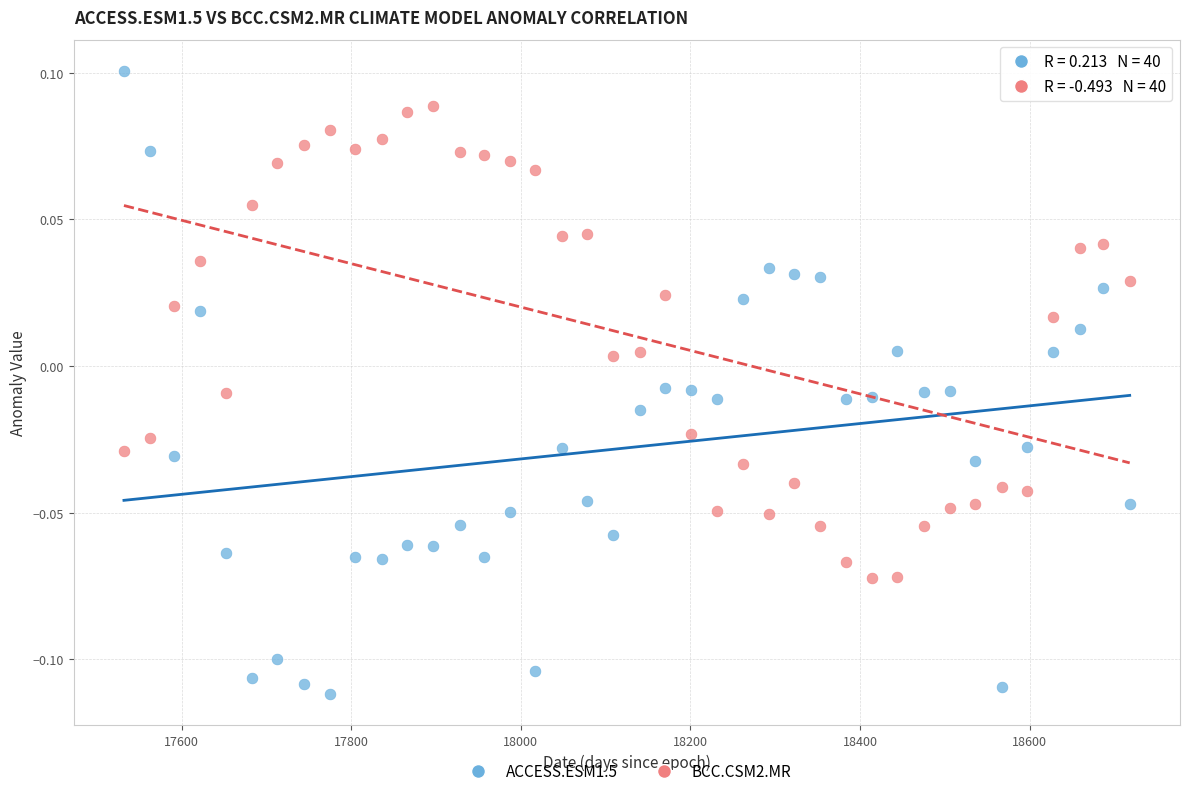

Which series reaches the maximum Y coordinate?

ACCESS.ESM1.5